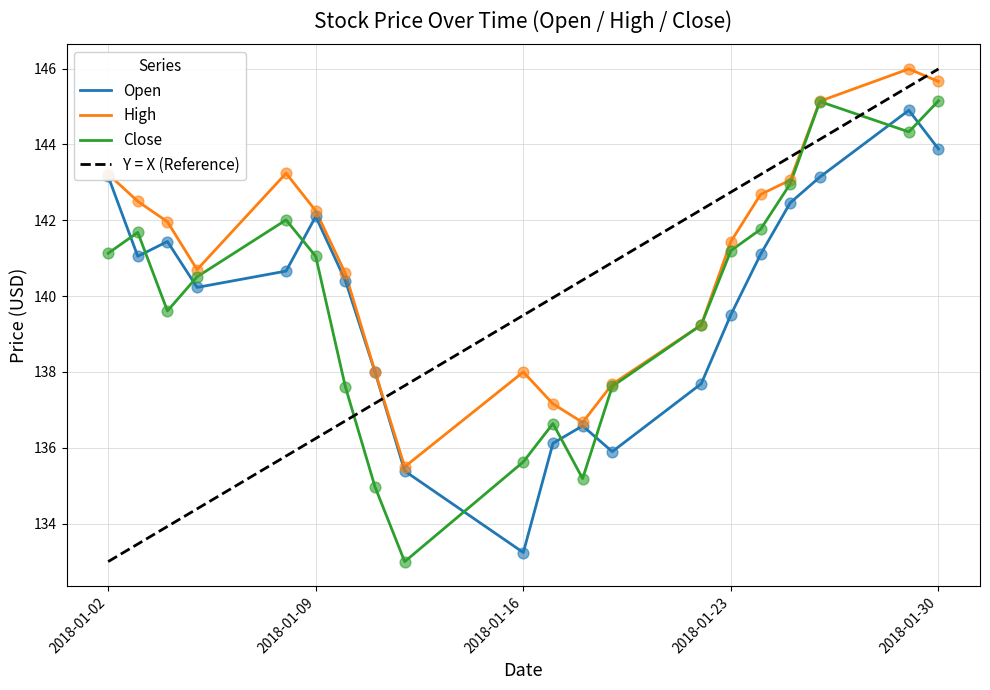

Which series reaches the minimum Y coordinate?

Close